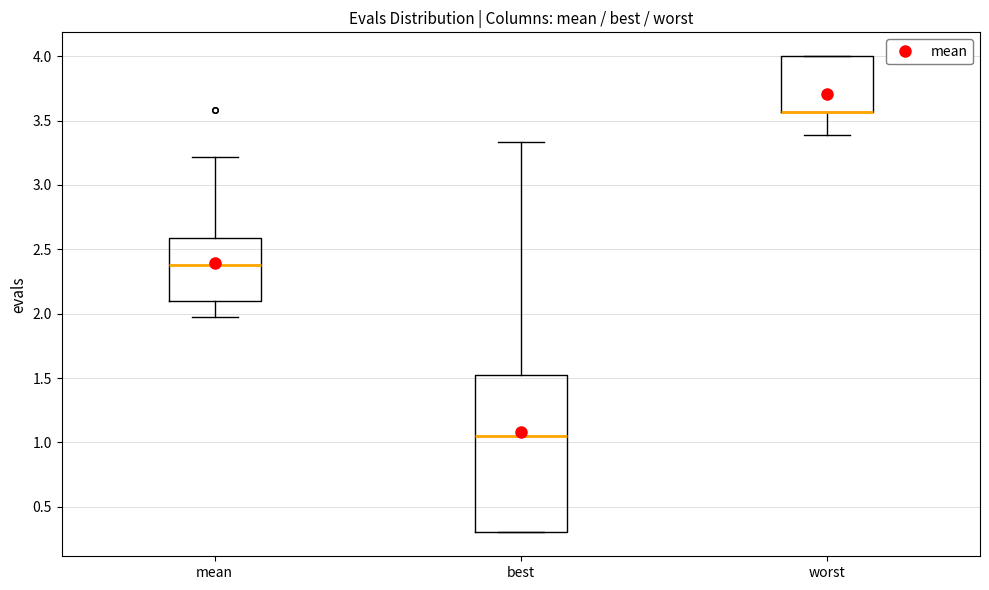

Comparing the boxes themselves (not the whiskers), which one is the tallest?

best